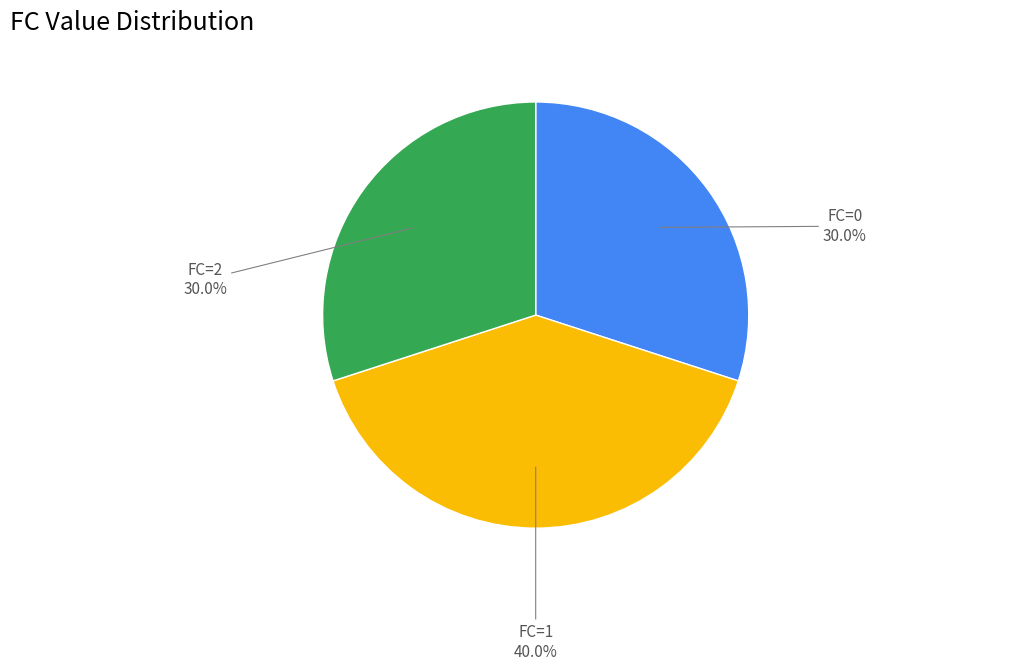

What is the ratio of the value at FC=1 to the value at FC=2?

1.3